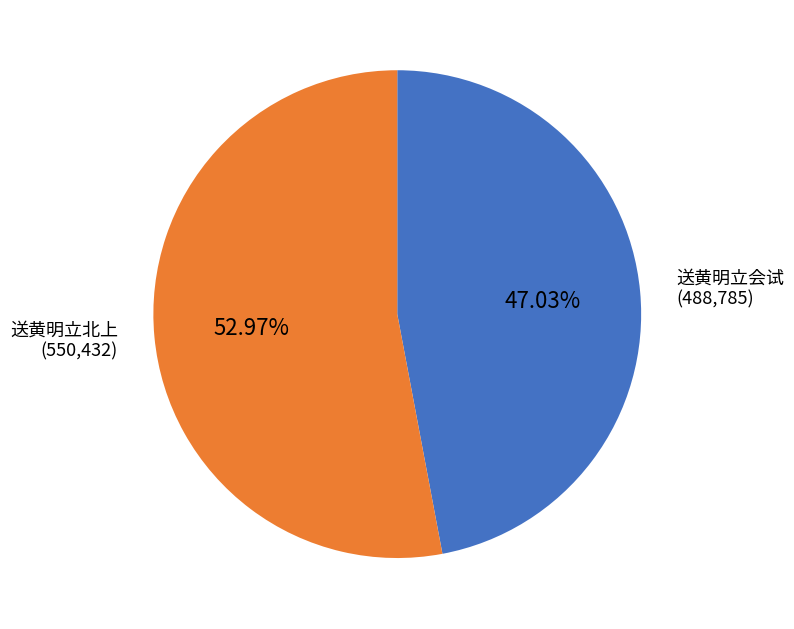

To the nearest percent, what is the difference between the largest and smallest slice percentages?

6%